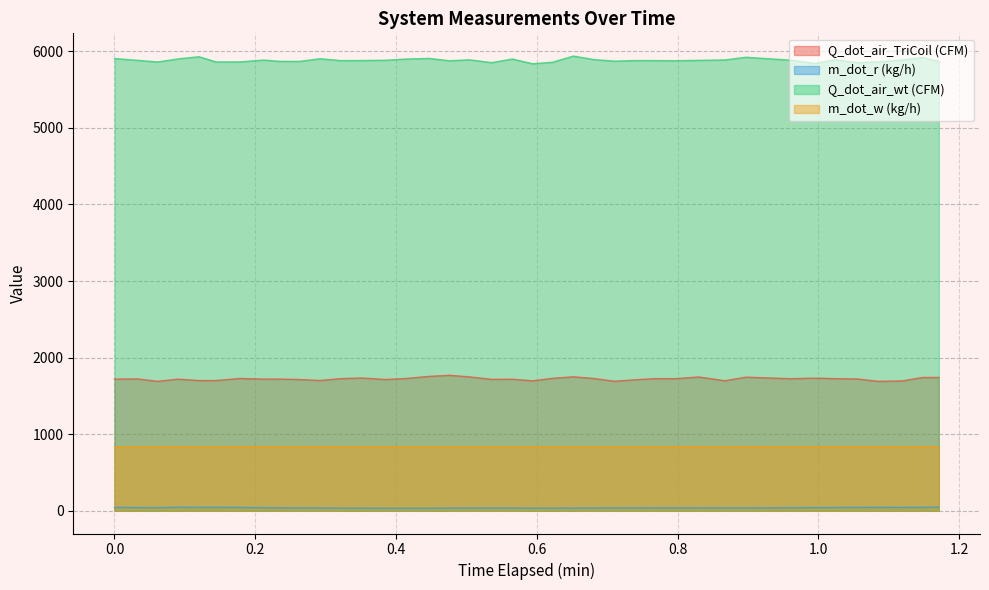

What is the value of the Q_dot_air_TriCoil (CFM) point at the 27th from the left?

1726.1